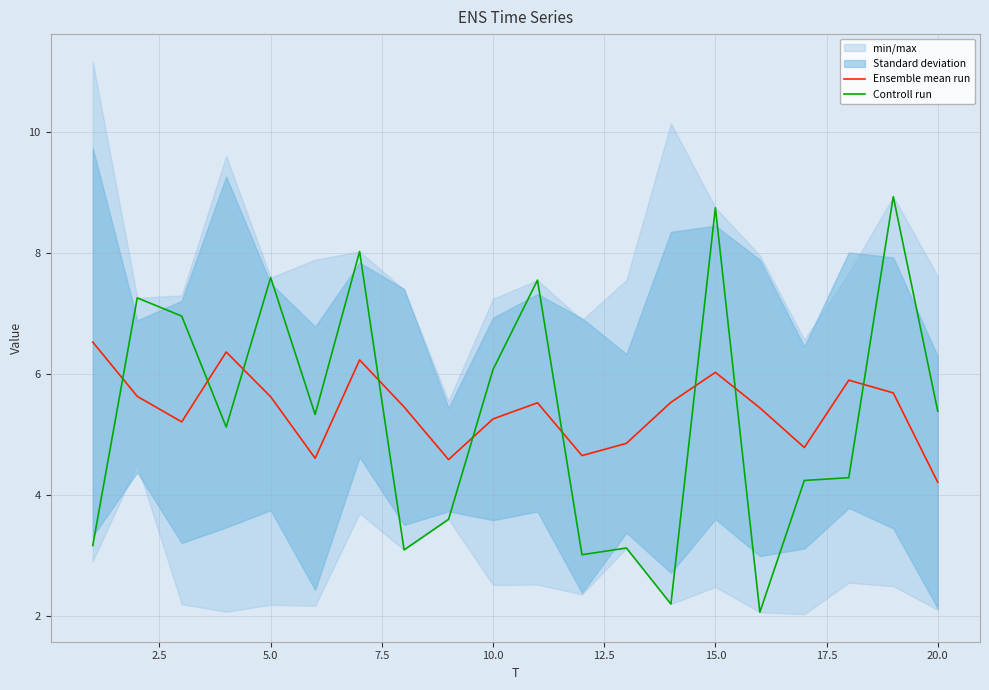

Is it true that Ensemble mean run equals 7.8 at 10.0?

False